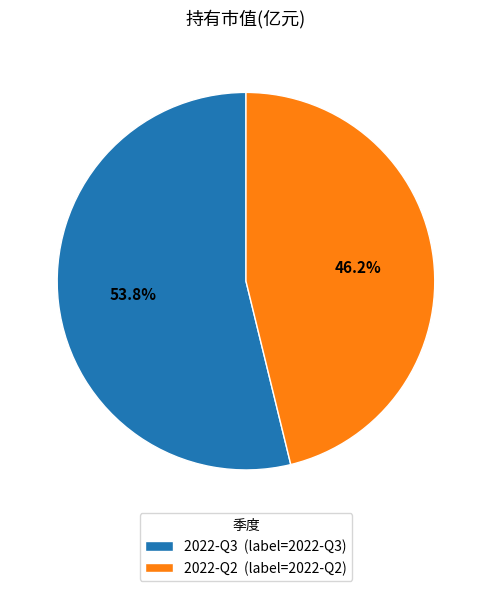

Which slice is the smallest?

2022-Q2